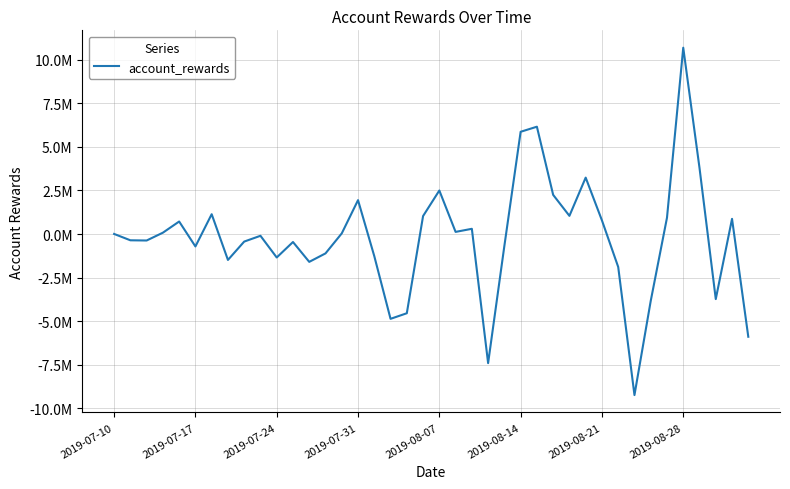

Does the chart have visible grid lines?

Yes